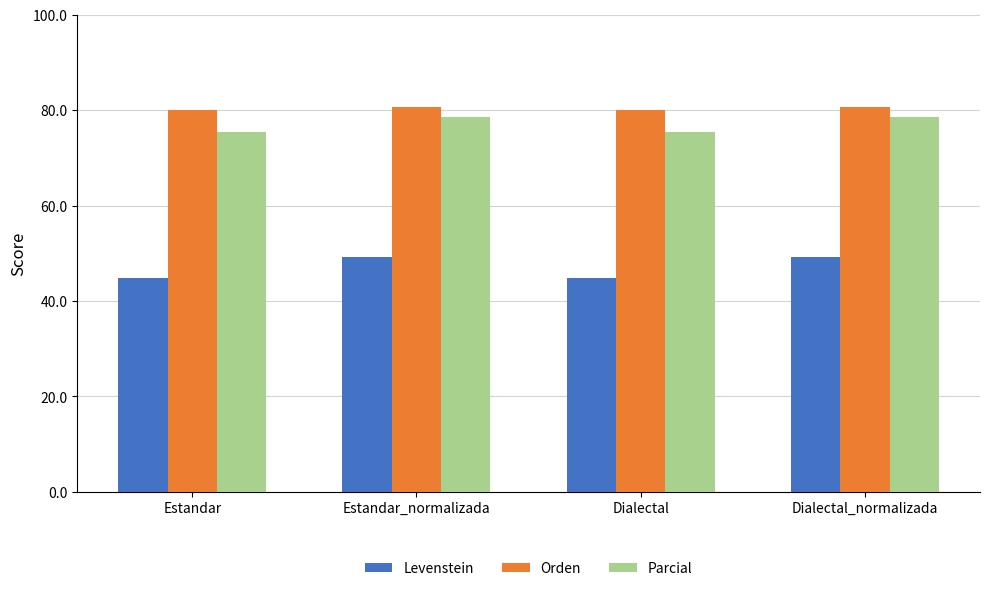

What is the maximum value shown in the chart?

80.7